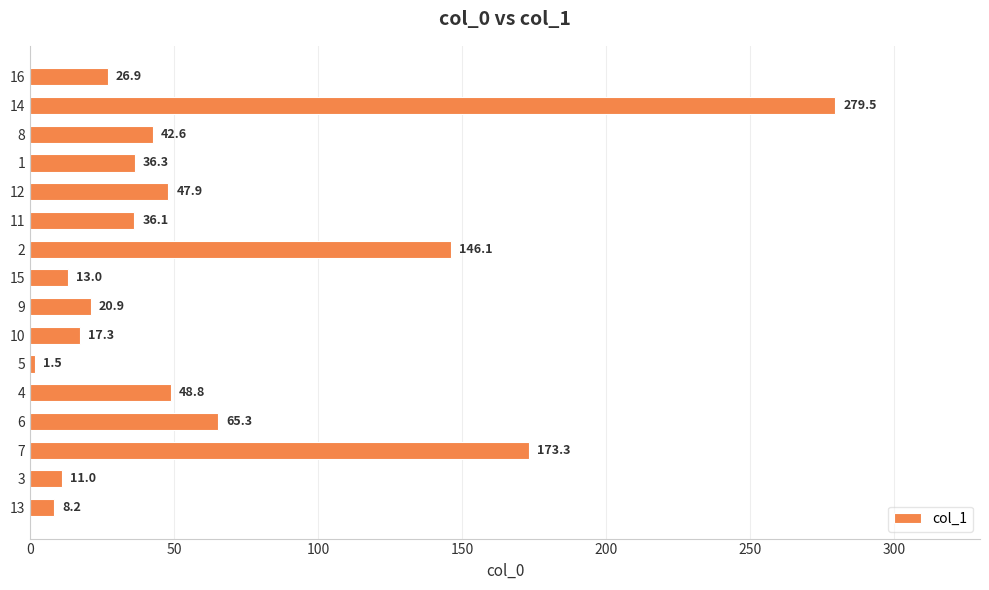

Reading bottom to top, transcribe all the data shown in this chart.

13=8.2	3=11.0	7=173.3	6=65.3	4=48.8	5=1.5	10=17.3	9=20.9	15=13.0	2=146.1	11=36.1	12=47.9	1=36.3	8=42.6	14=279.5	16=26.9